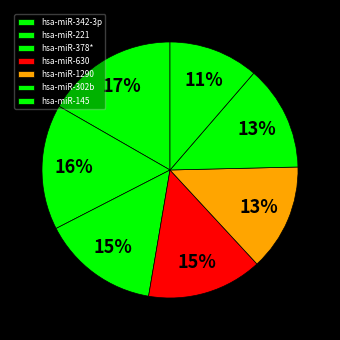

The hsa-miR-221 slice represents 16% of the pie. True or false?

True